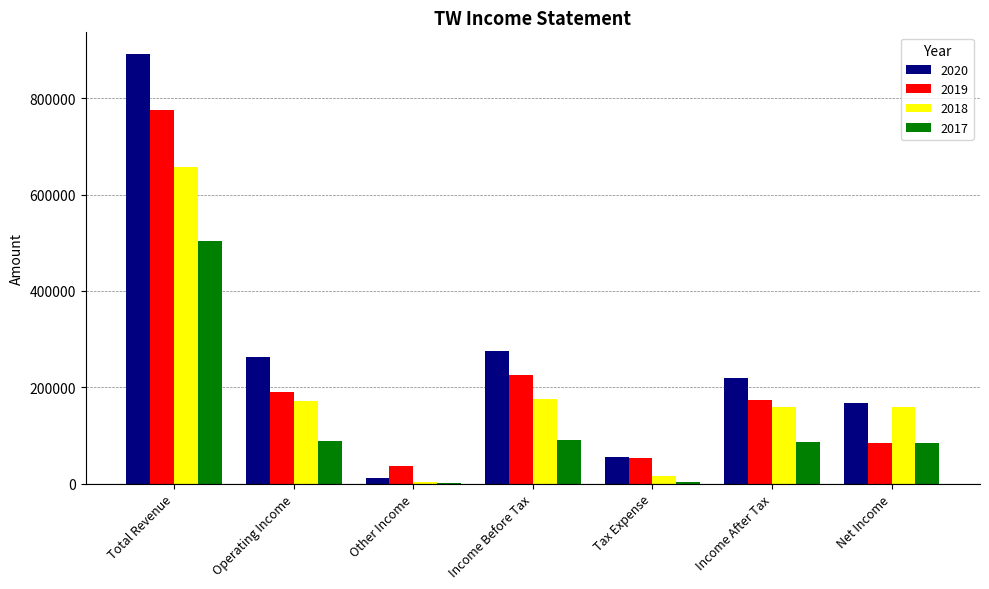

What is the sum of the 2020 values at Income Before Tax and Other Income?

285600